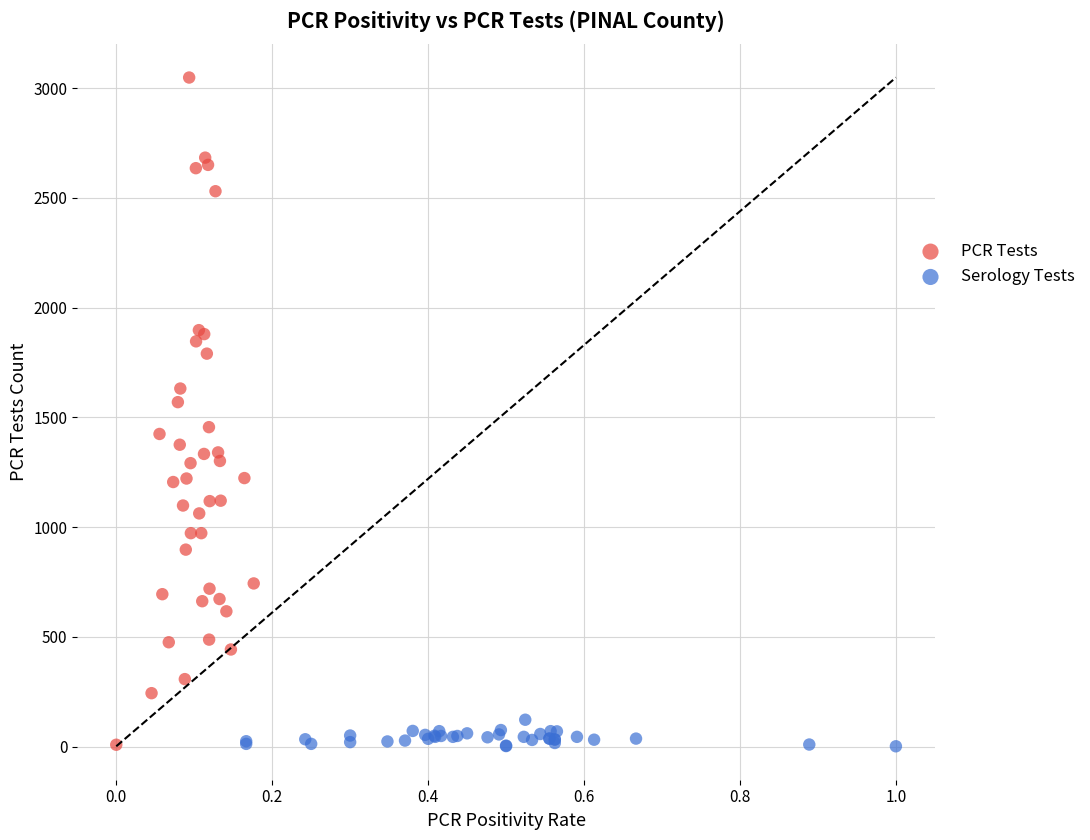

Which series has the largest Y range (max minus min)?

PCR Tests